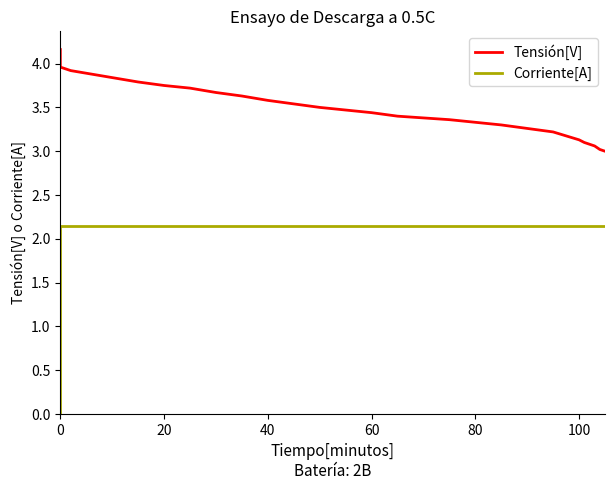

List the series in order of their peak value, highest first.

Tensión[V], Corriente[A]